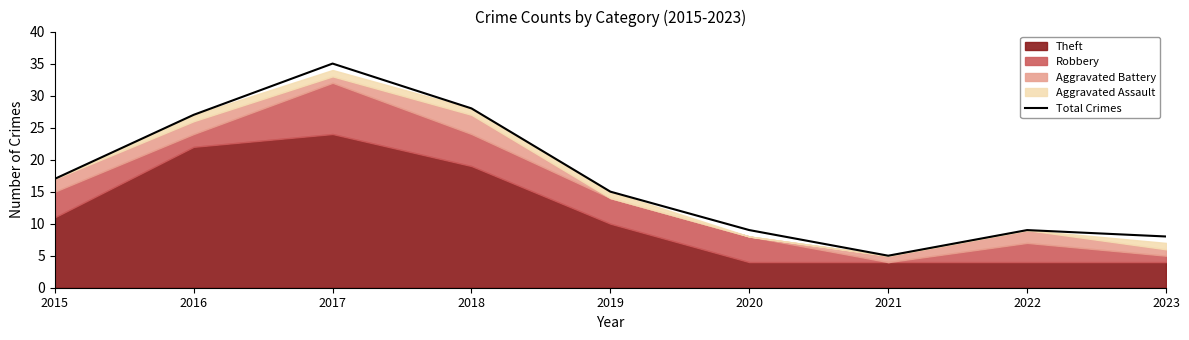

What is the smallest value displayed?

5